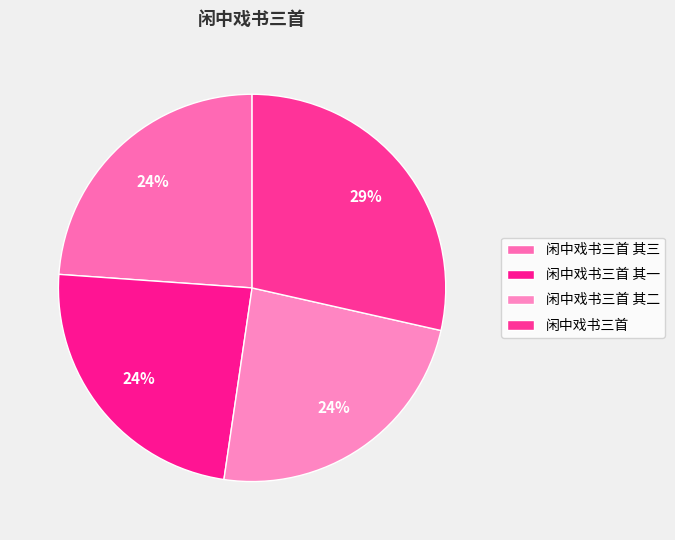

How many segments does this pie chart have?

4